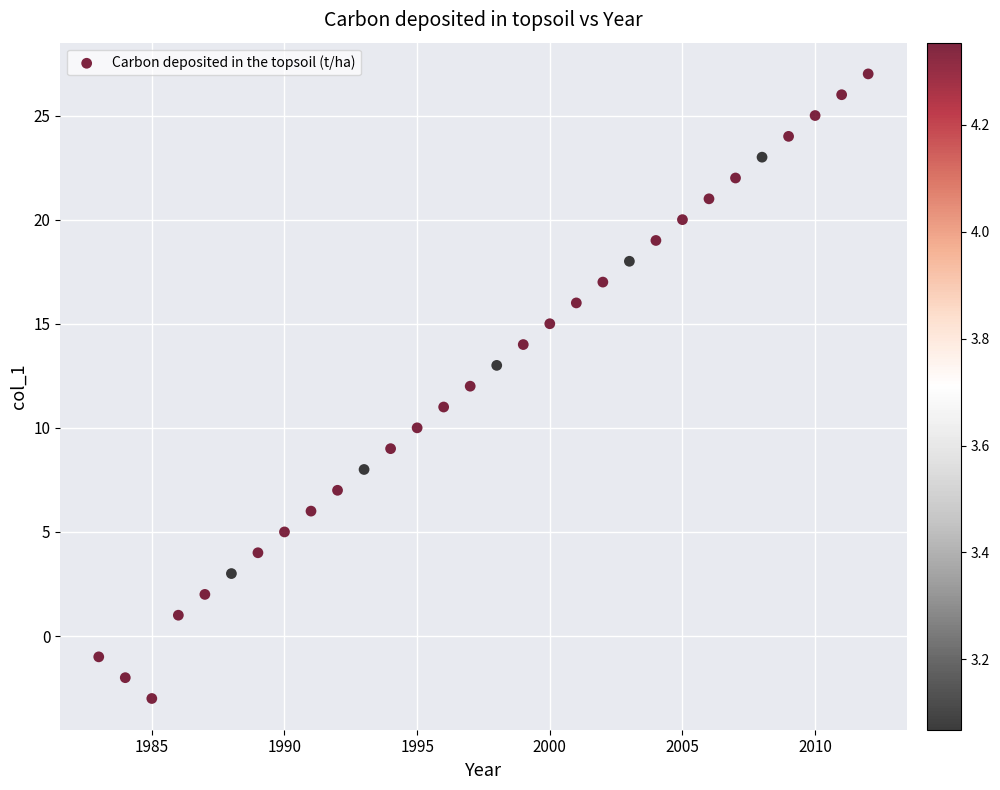

What is the range of X values (max minus min)?

29